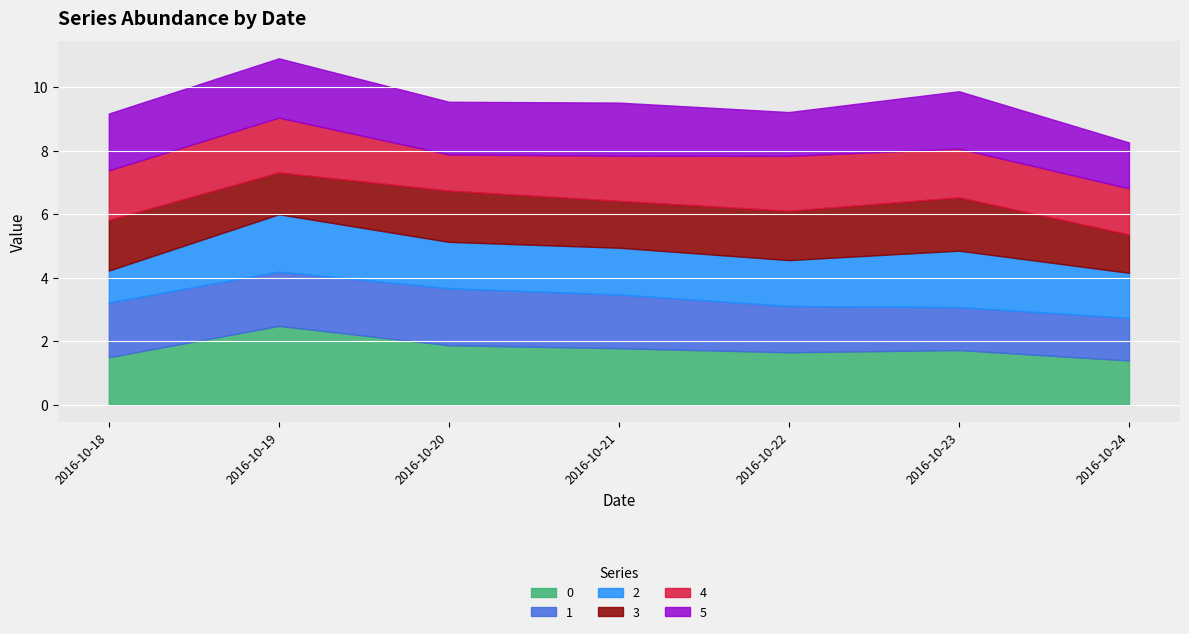

How many series are shown in this chart?

6